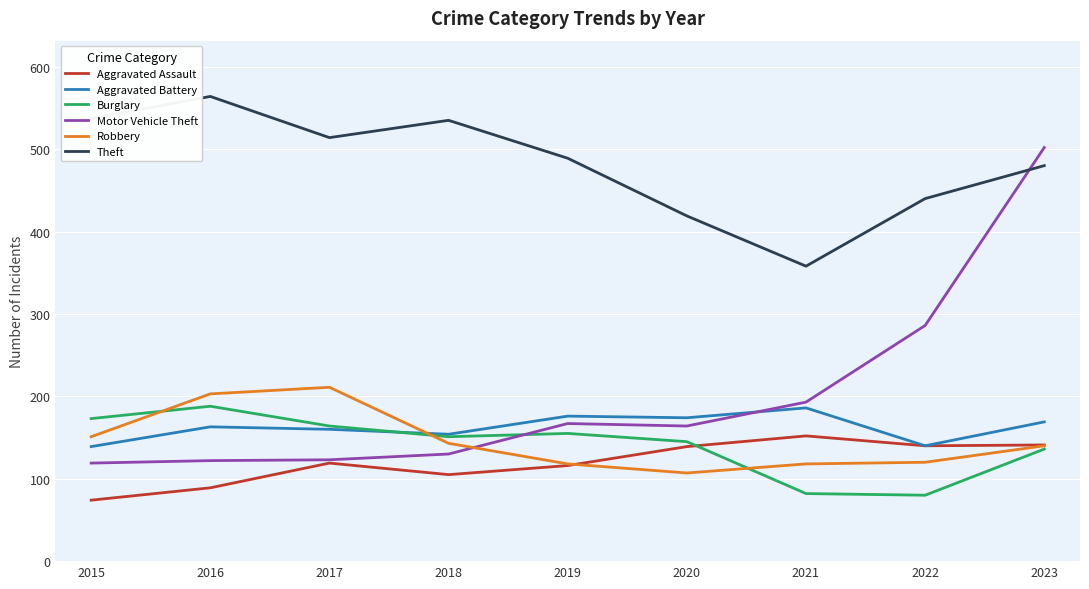

True or false: Robbery and Aggravated Battery cross at least once.

True